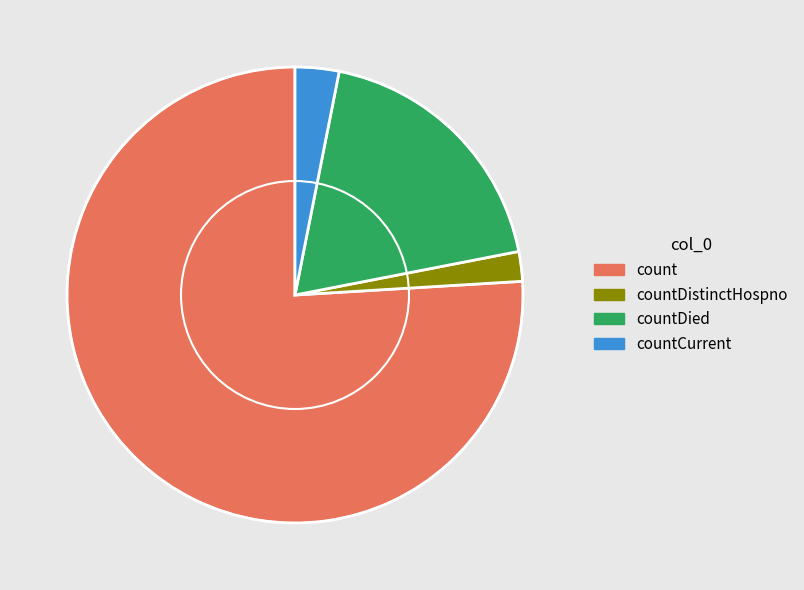

Count the number of slices in the pie.

4